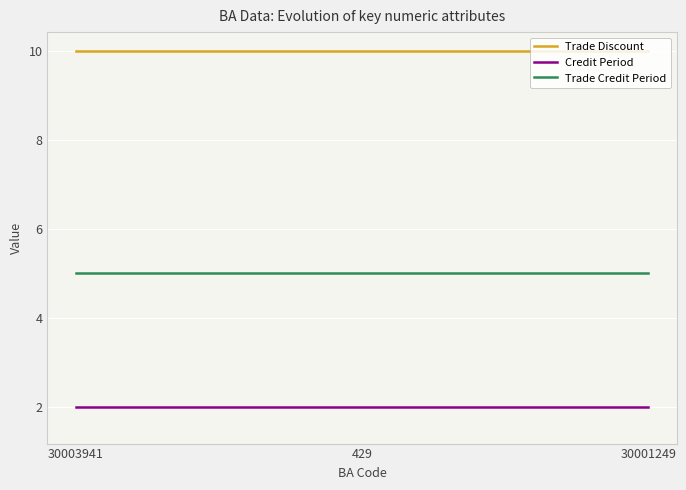

How many categories are shown in the chart?

3